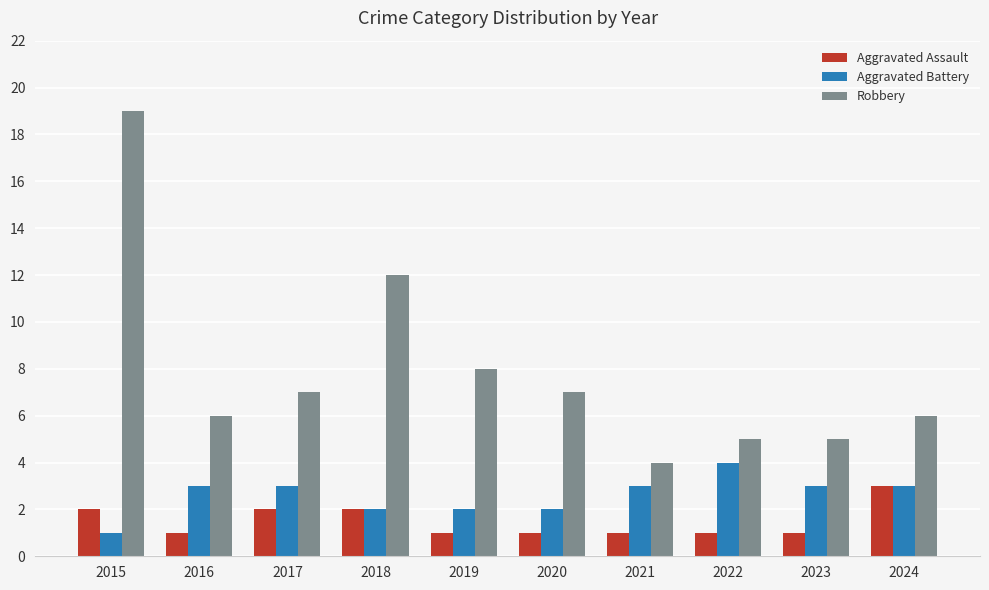

Which series has the widest spread of values?

Robbery